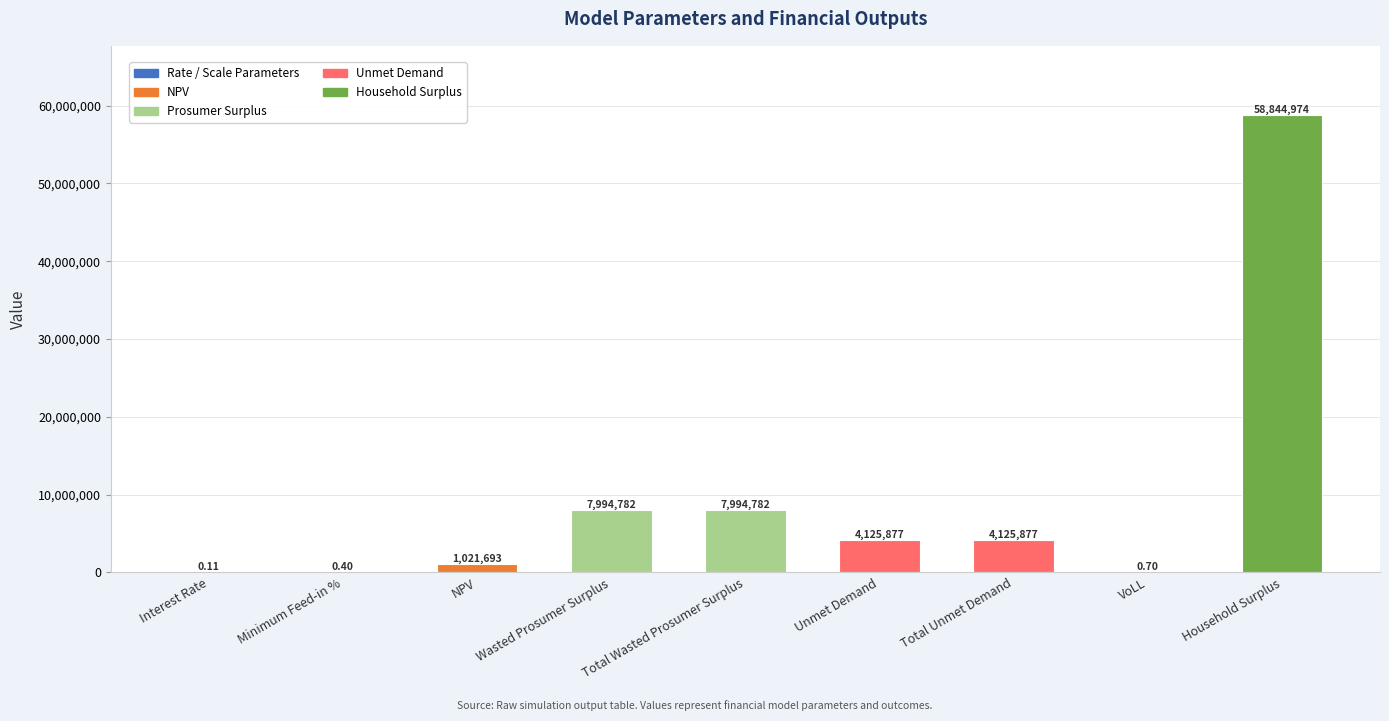

The value at VoLL is 0.7. True or false?

True